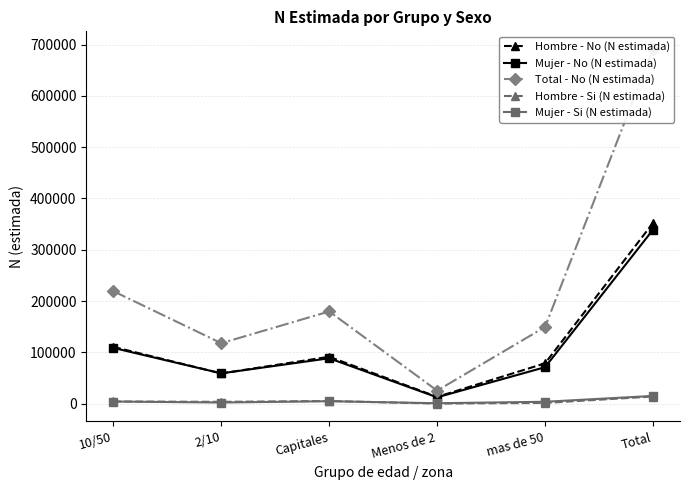

How many lines are shown in the chart?

5